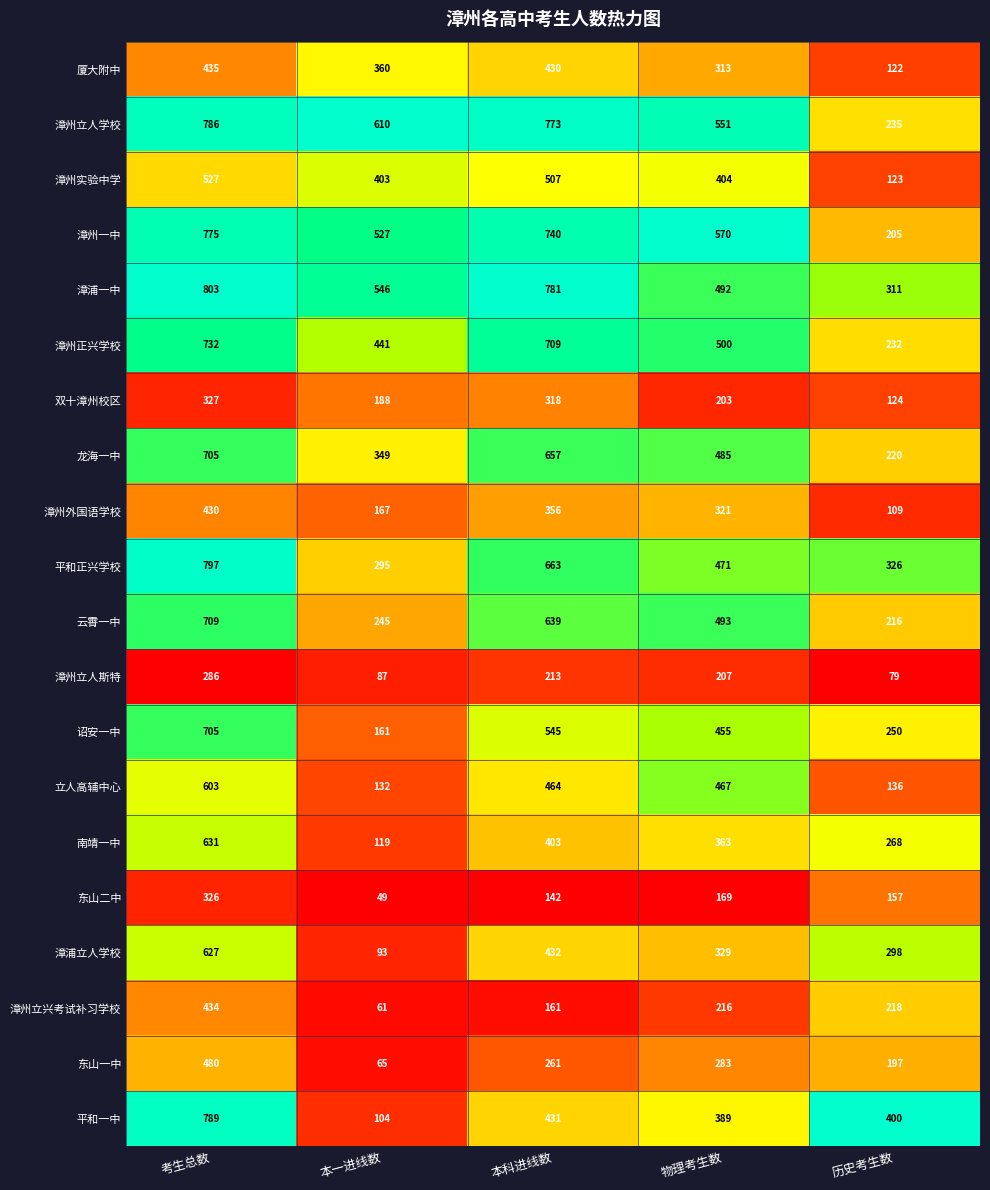

At which category is the sum across all series the highest?

考生总数